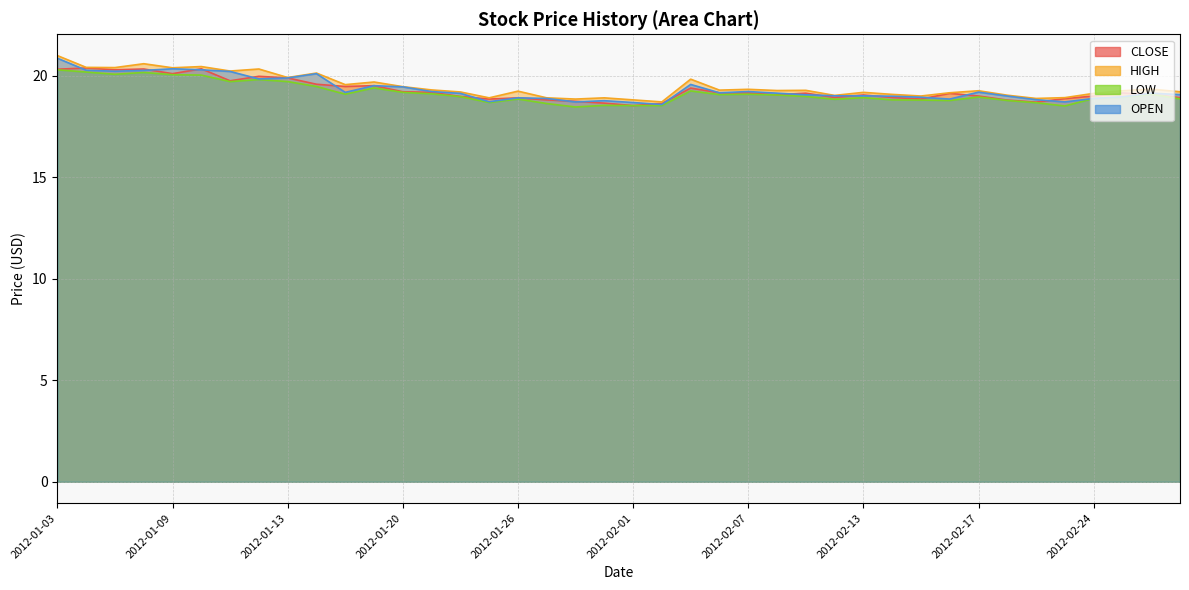

How many interior local valleys does the OPEN series have?

9